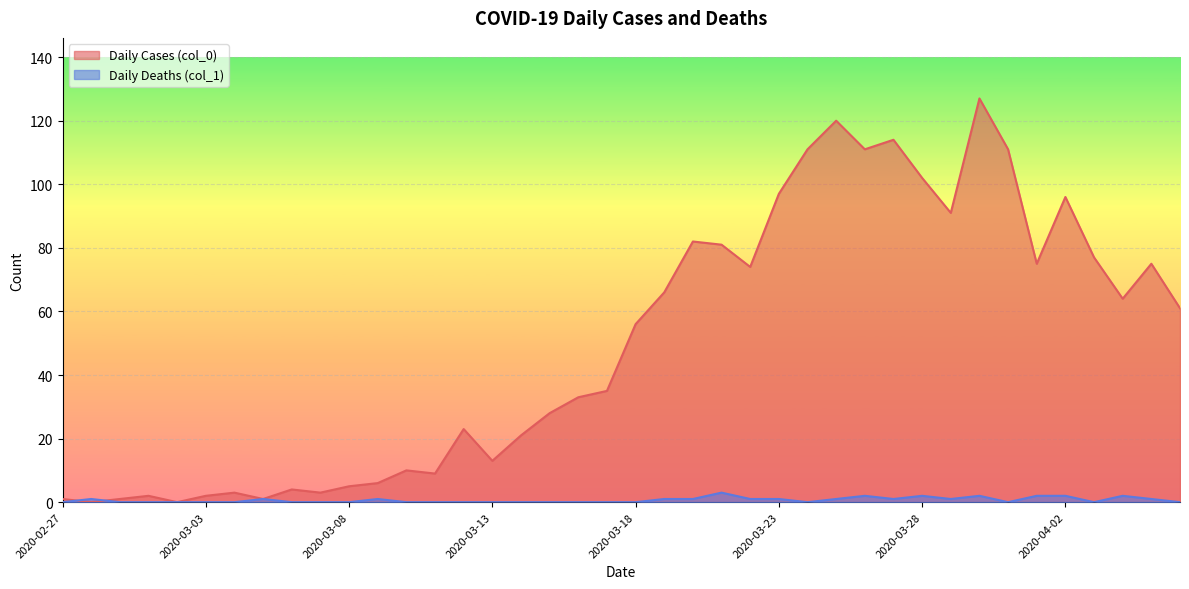

What is the difference between the second highest and minimum values in the Daily Deaths (col_1) series?

2